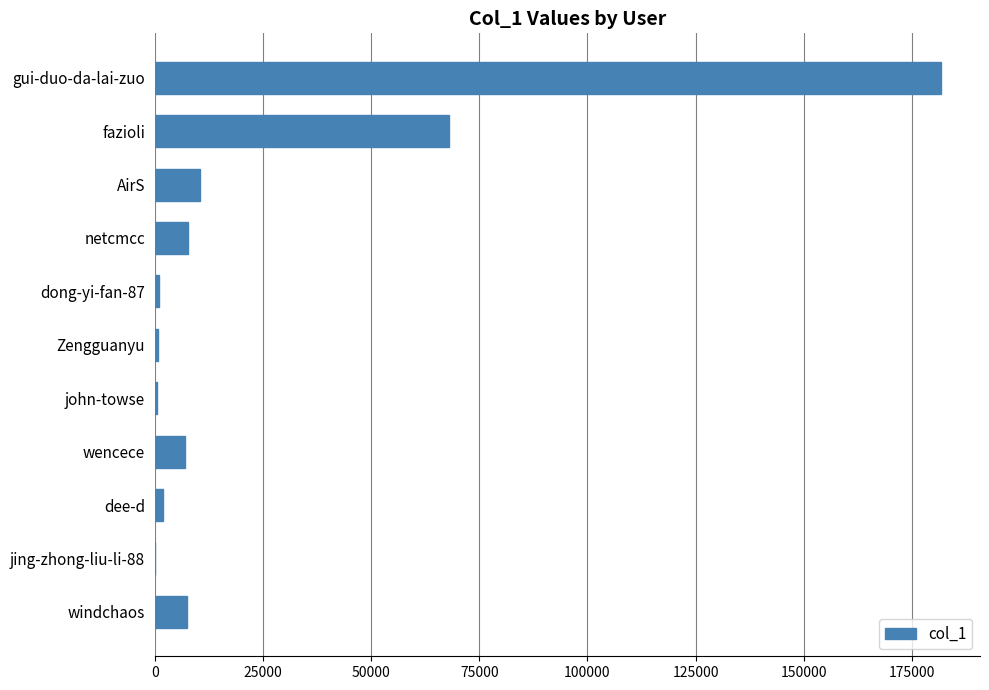

How many series are shown in this chart?

1